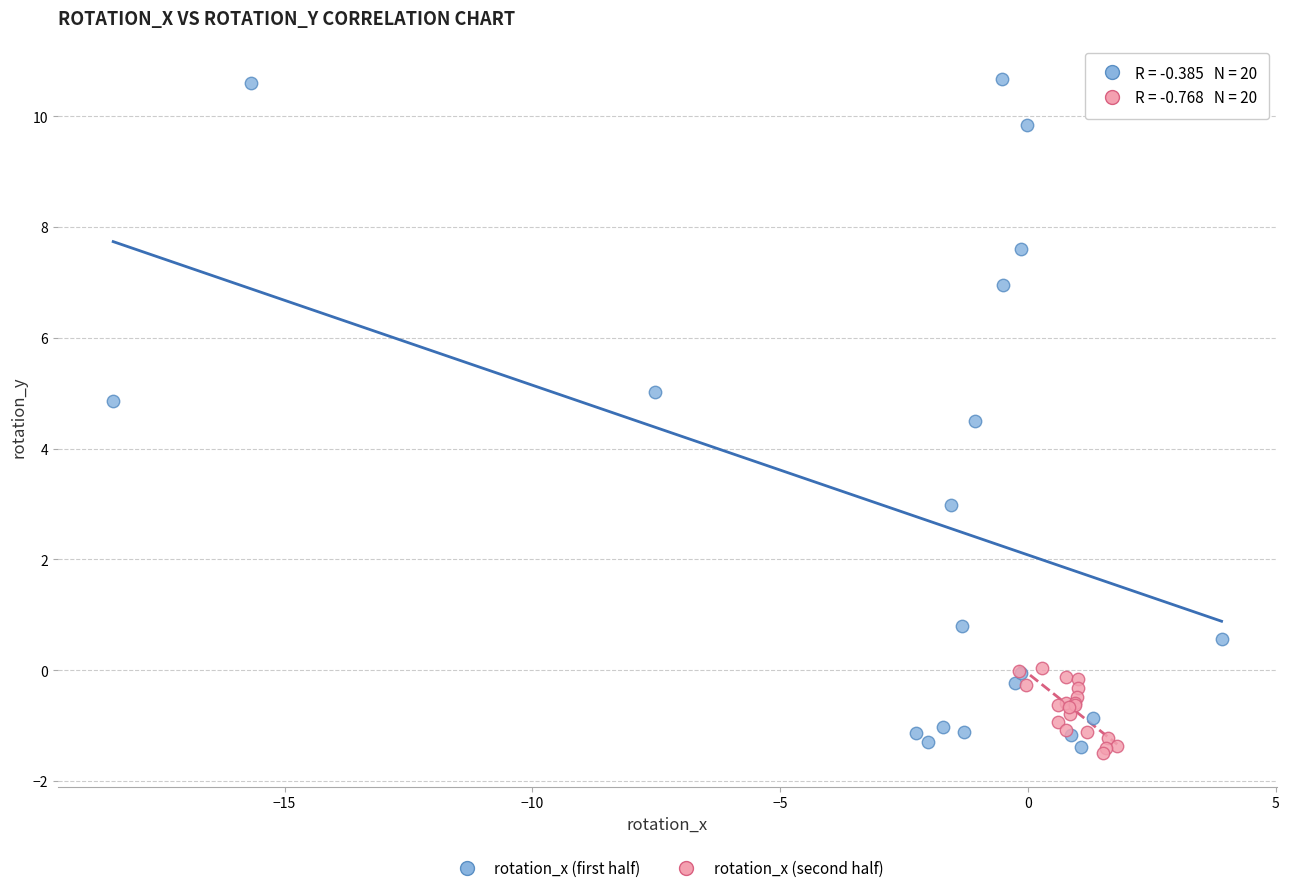

Which series contains the highest Y value?

rotation_x (first half)